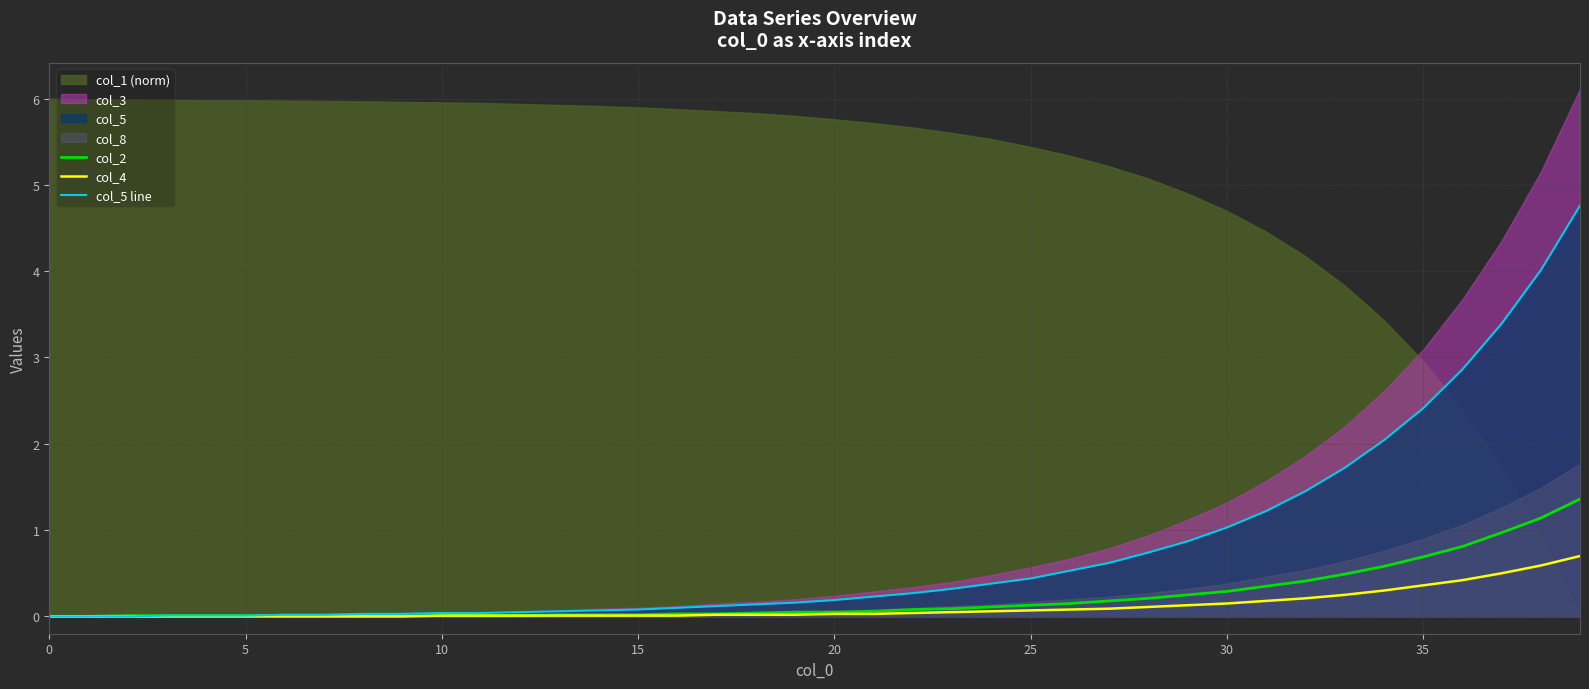

What is the sum of all col_4 values?

4.5